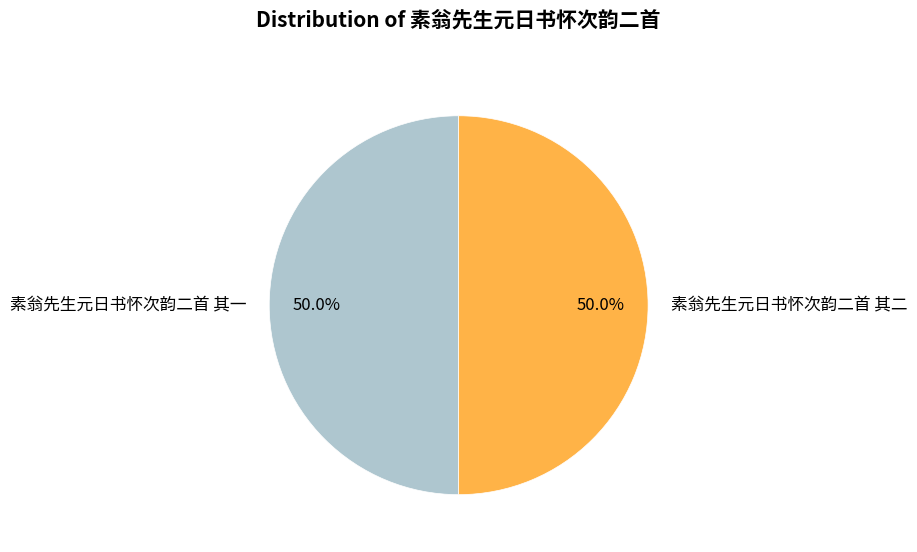

To the nearest percent, what percentage of the pie is 素翁先生元日书怀次韵二首 其二?

50%